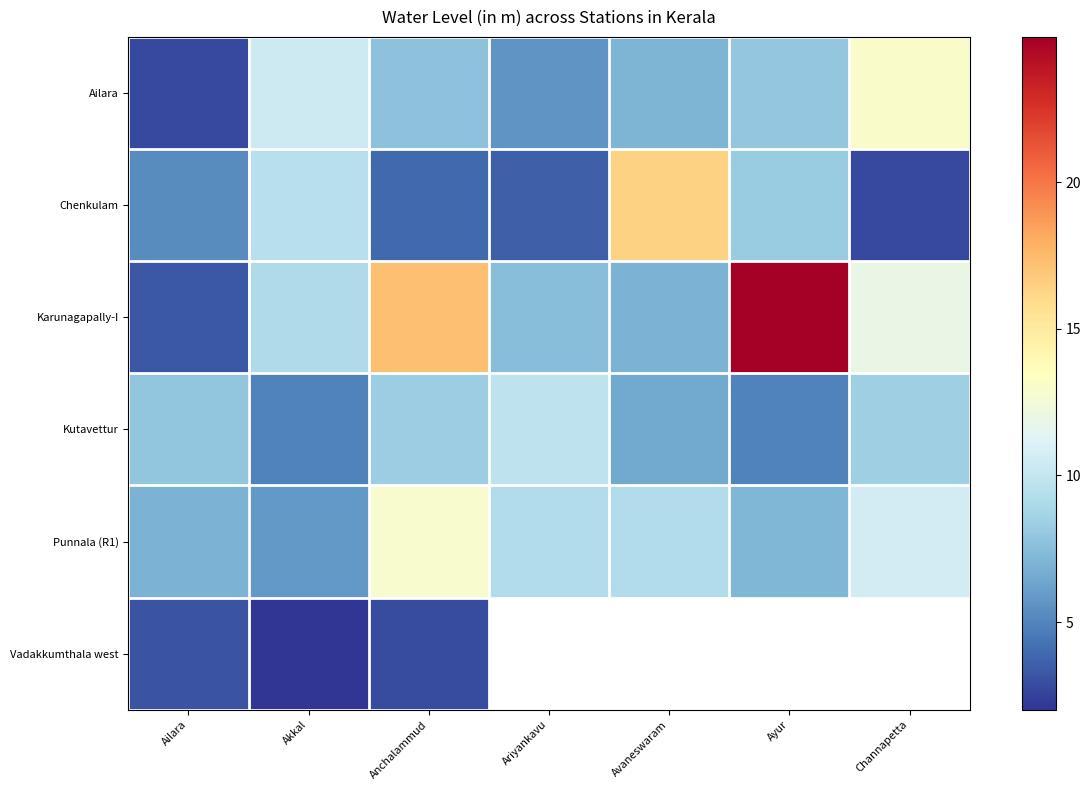

At which label is Ailara closest to 7?

Avaneswaram